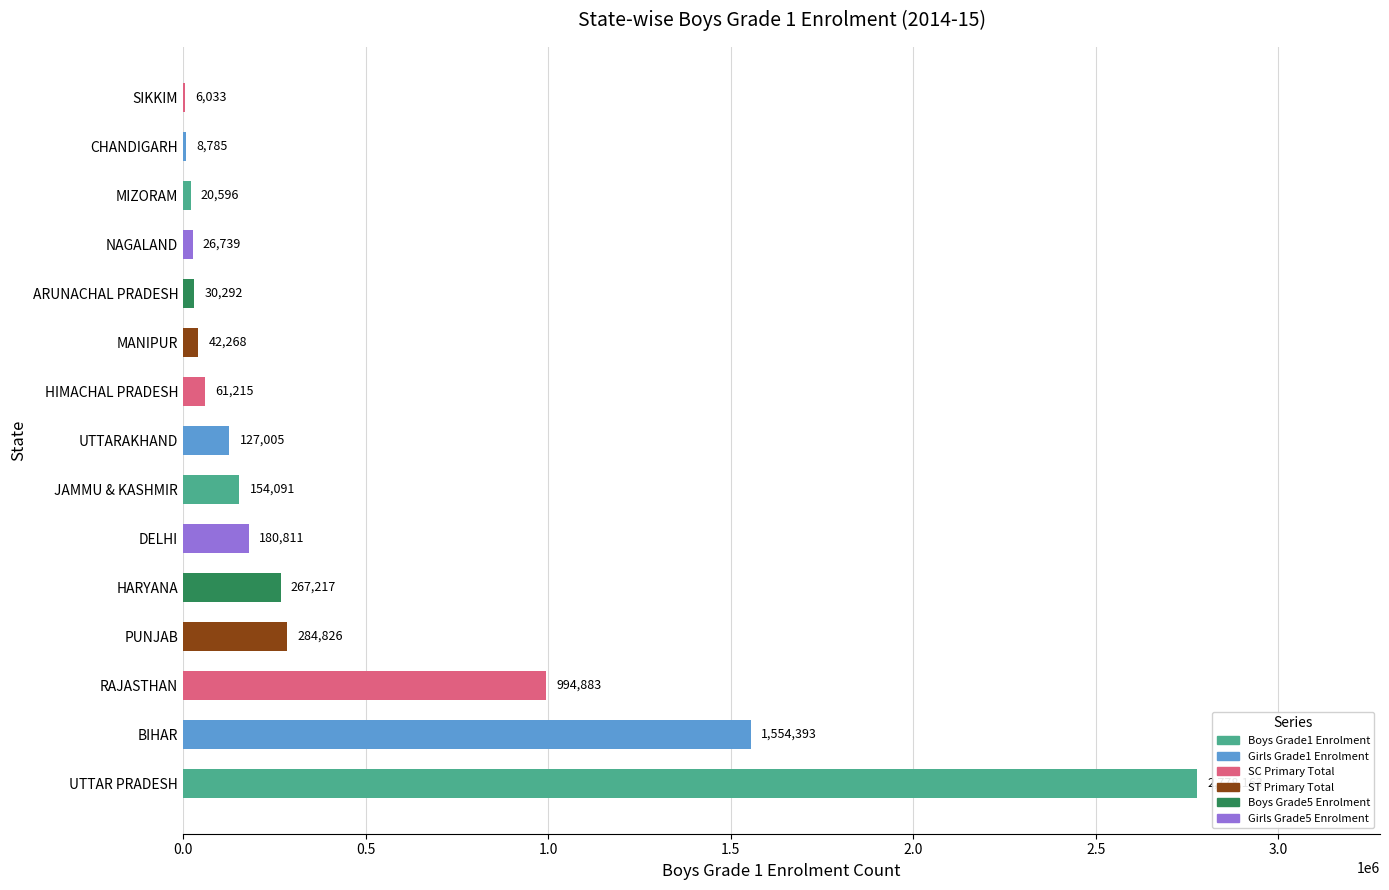

What is the sum of the values at UTTARAKHAND and PUNJAB?

411831